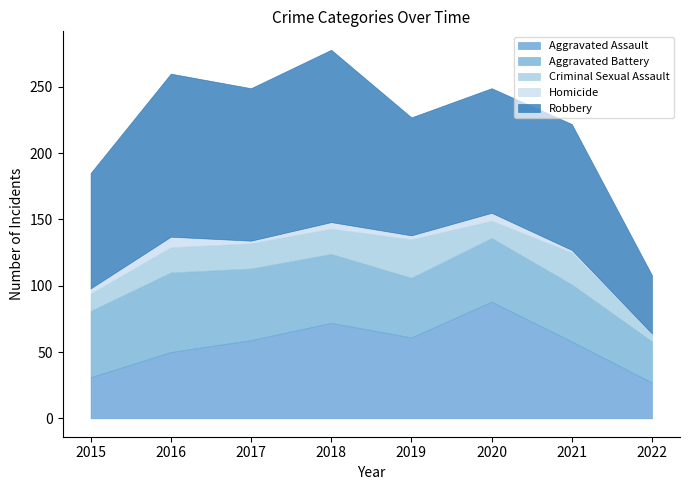

What is the value of the Aggravated Assault point at the 7th from the left?

58